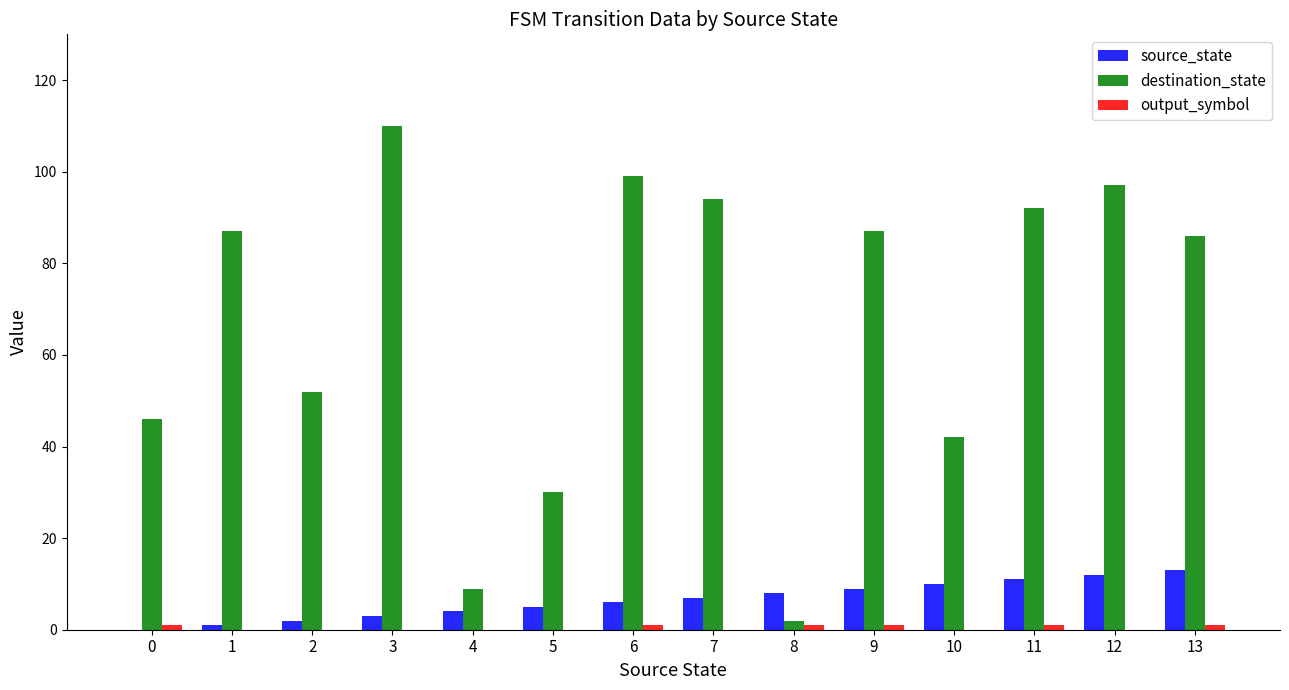

The value of destination_state at 7 is 37. True or false?

False